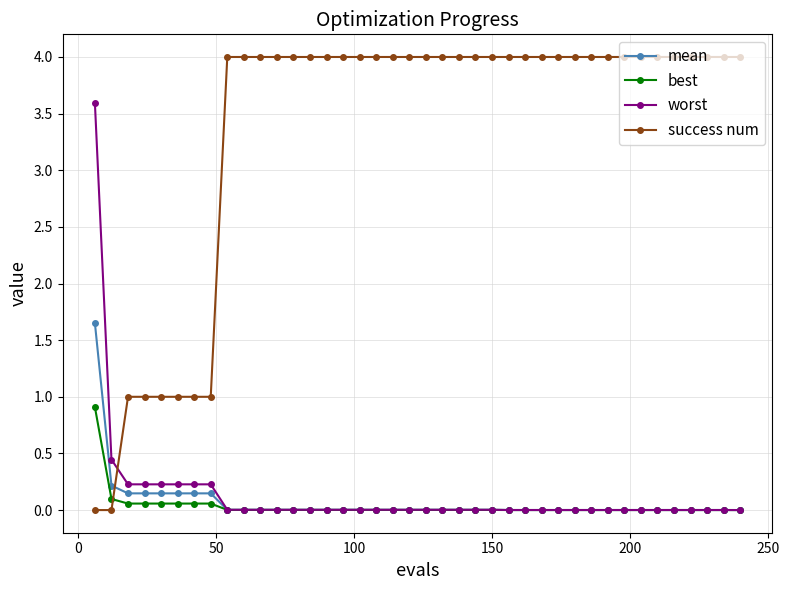

Rank the series by their maximum value, from lowest to highest.

best, mean, worst, success num